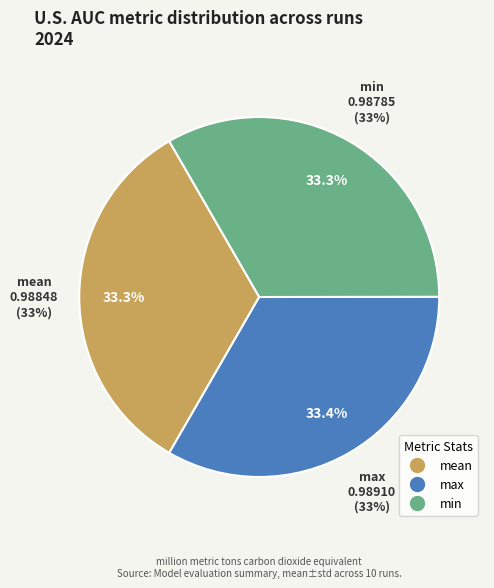

Is it true that min is 1% of the pie?

False